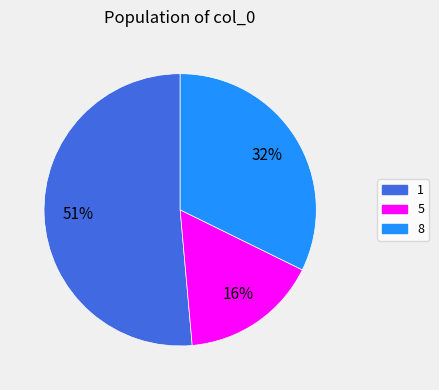

Is there any slice that represents more than half of the pie?

Yes